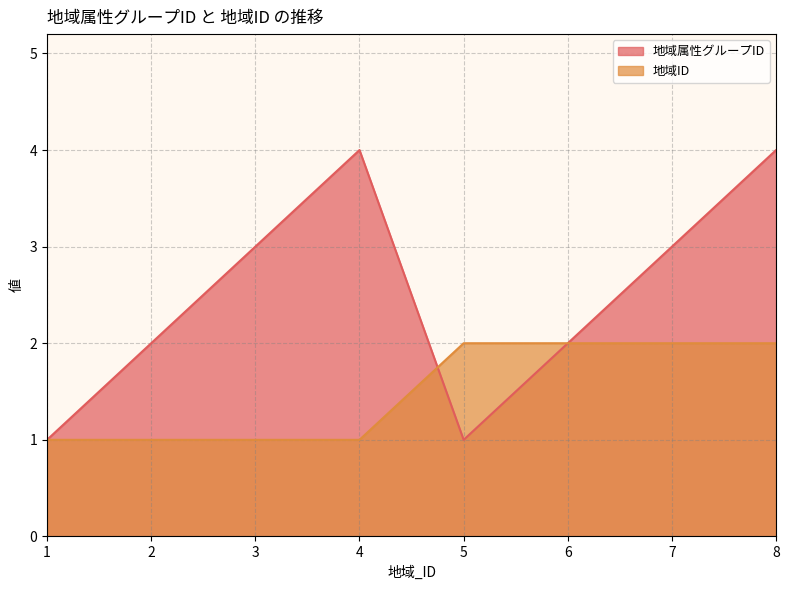

How many 地域ID values are between 1 and 2?

8